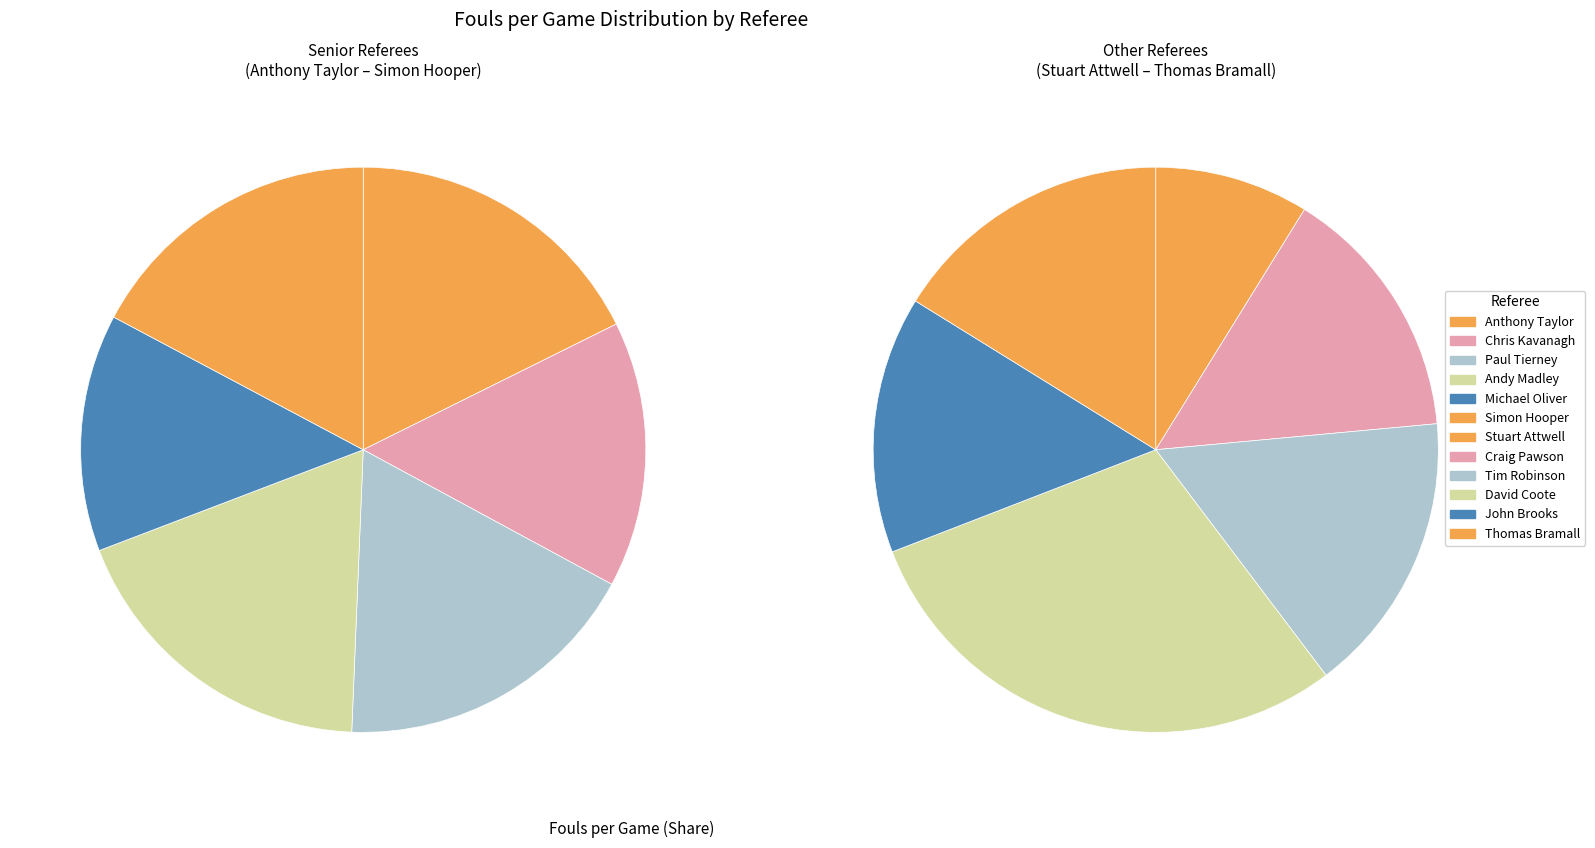

How many slices are in this pie chart?

12